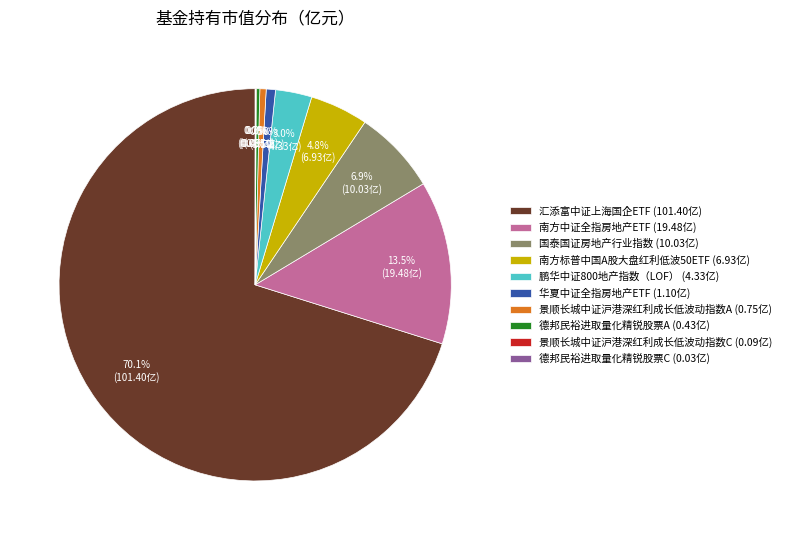

What percentage do 德邦民裕进取量化精锐股票A (0.43亿) and 鹏华中证800地产指数（LOF） (4.33亿) together represent?

3.3%